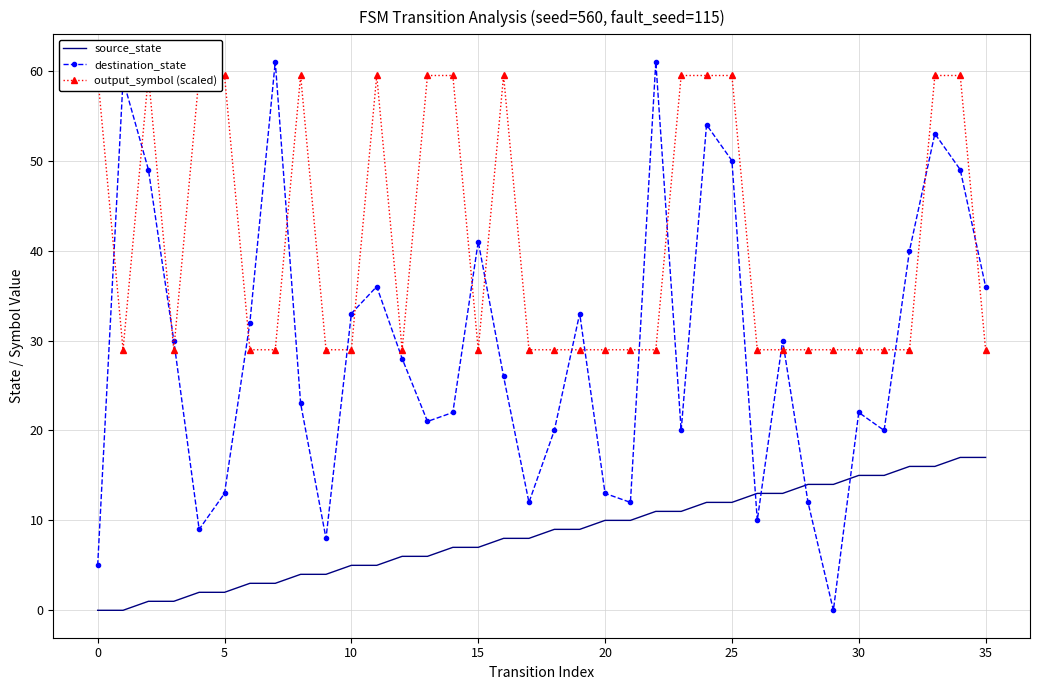

What is the difference between the maximum and minimum values in the destination_state series?

61